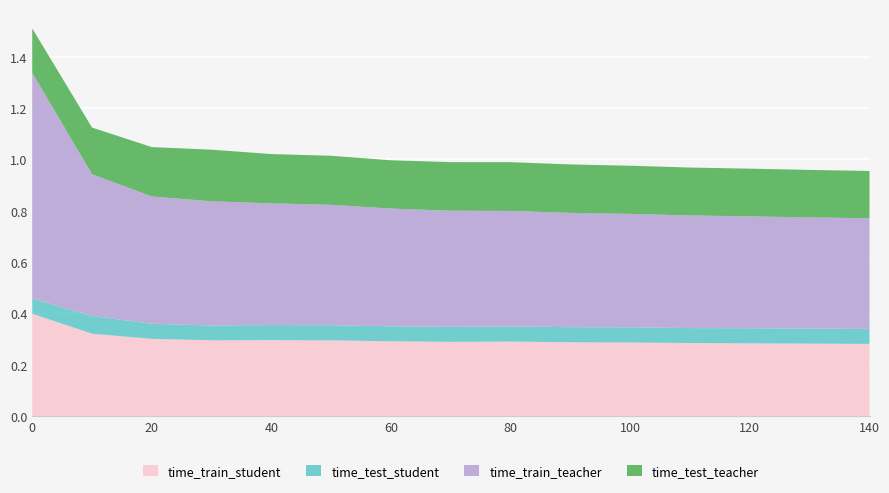

Reading right to left, extract all data points from this chart.

time_train_student: 0.3	0.3	0.3	0.3	0.3	0.3	0.3	0.3	0.3	0.3	0.3	0.3	0.3	0.3	0.4
time_test_student: 0.1	0.1	0.1	0.1	0.1	0.1	0.1	0.1	0.1	0.1	0.1	0.1	0.1	0.1	0.1
time_train_teacher: 0.4	0.4	0.4	0.4	0.4	0.4	0.4	0.5	0.5	0.5	0.5	0.5	0.5	0.6	0.9
time_test_teacher: 0.2	0.2	0.2	0.2	0.2	0.2	0.2	0.2	0.2	0.2	0.2	0.2	0.2	0.2	0.2